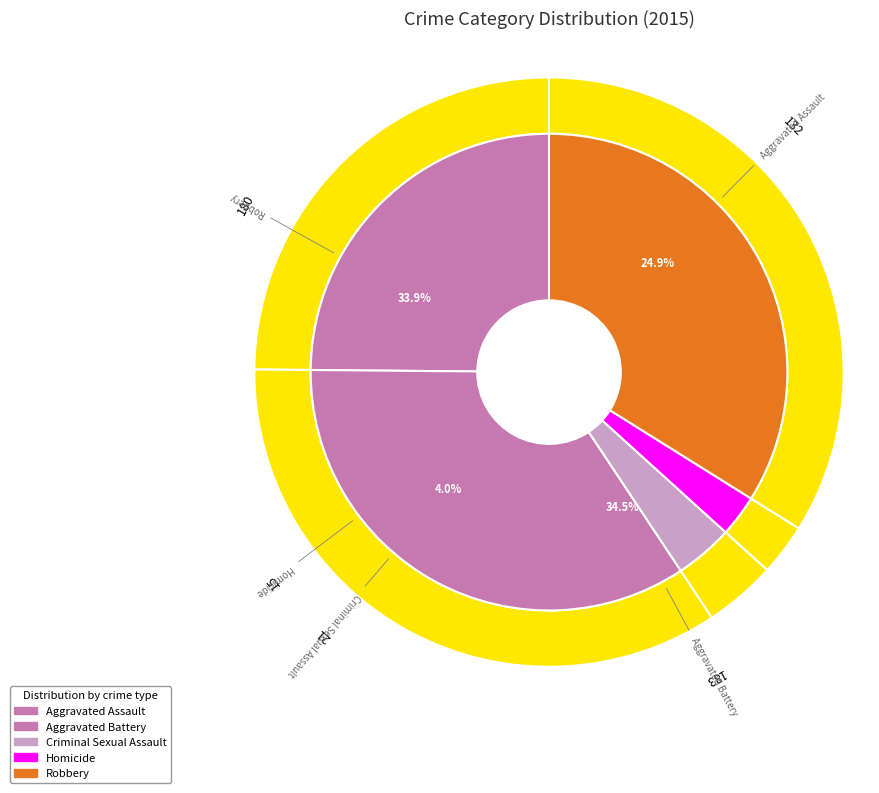

Which slice is the smallest?

Homicide